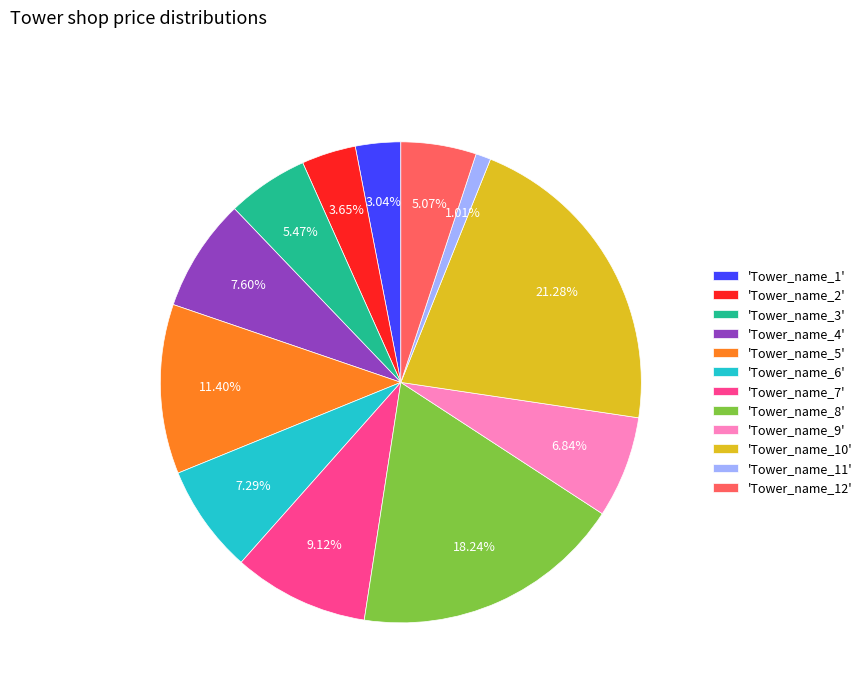

Approximately how many times larger is the value at 'Tower_name_6' compared to 'Tower_name_10'?

0.3